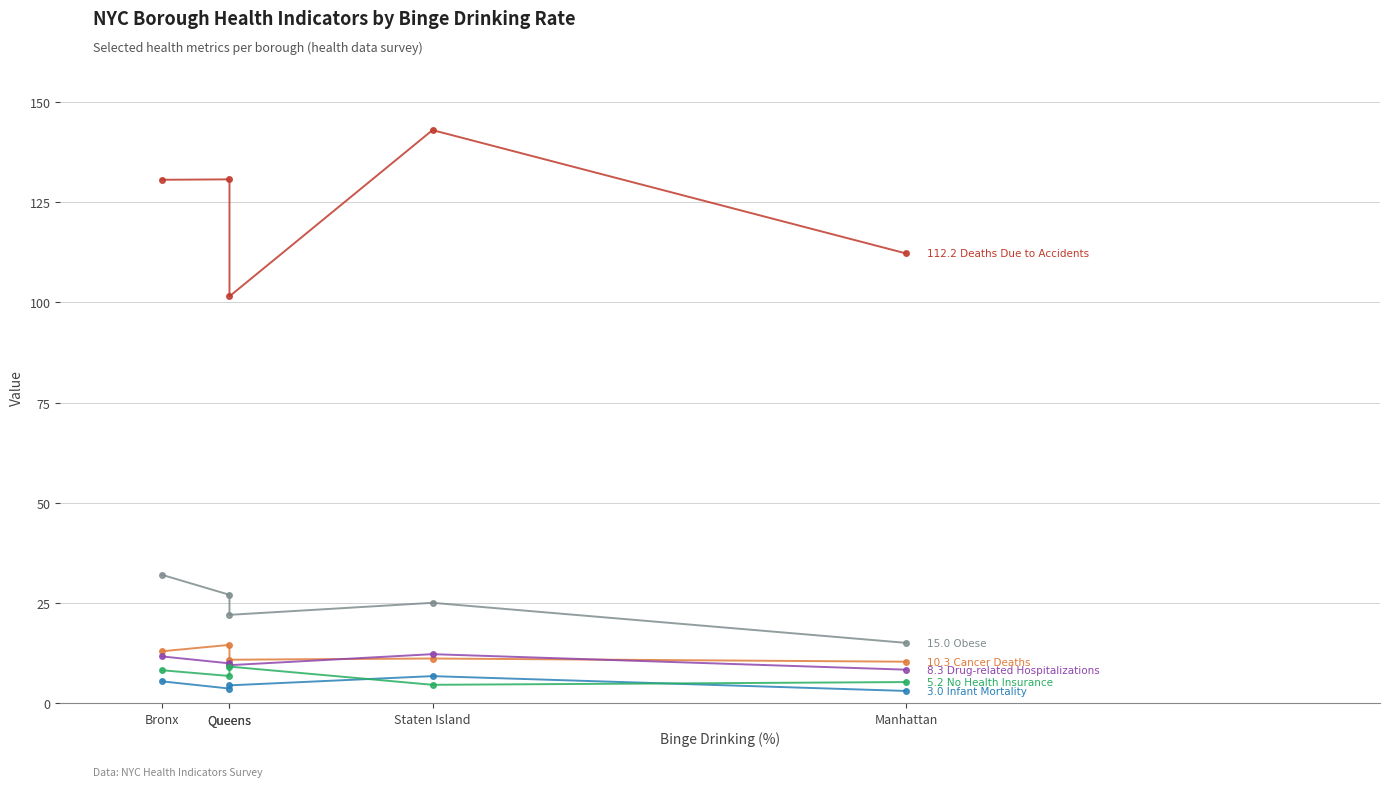

How many Infant Mortality values are between 3 and 5?

3